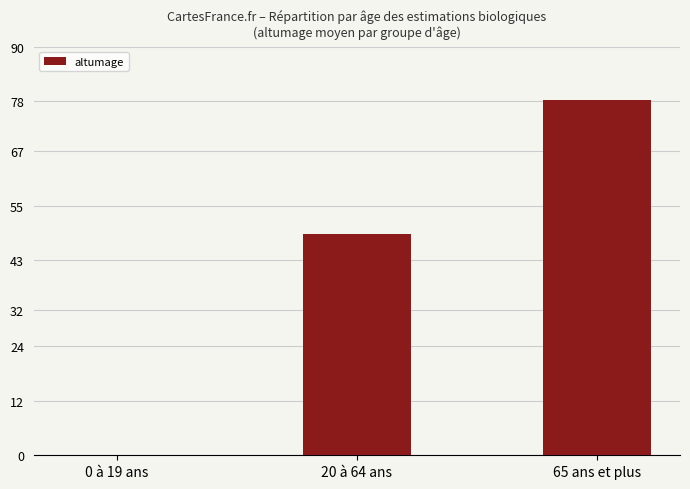

Does the chart contain stacked bars?

No